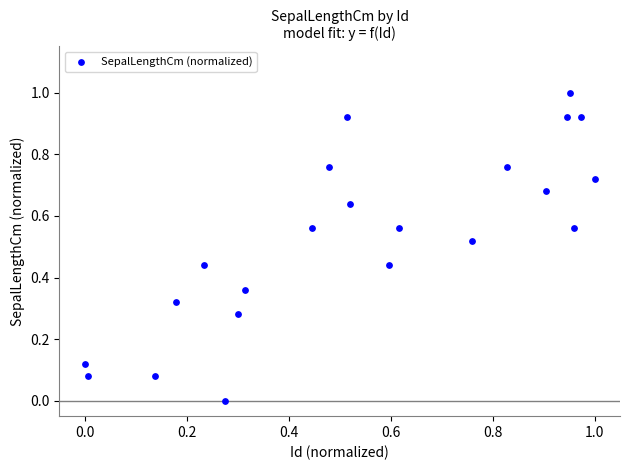

What is the range of Y values (max minus min)?

1.0